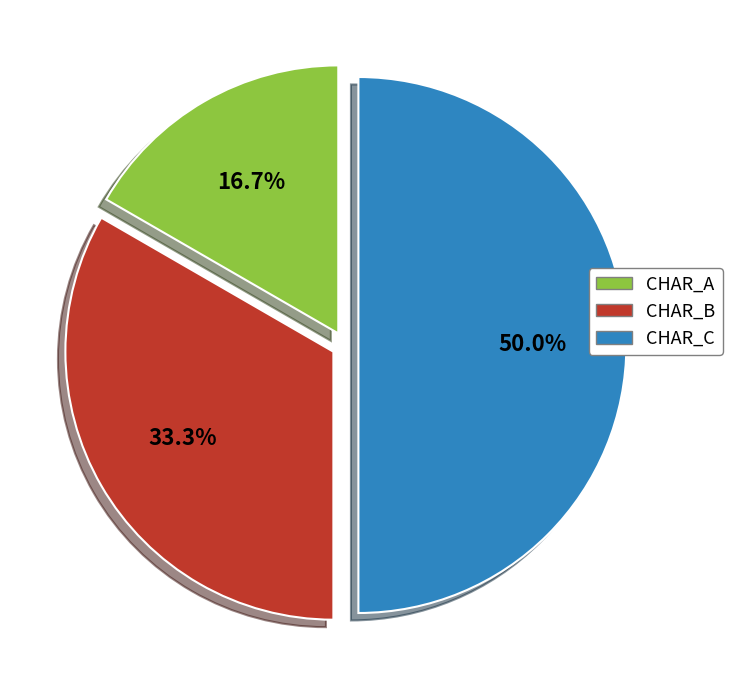

What percentage is the CHAR_B slice, to the nearest percent?

33%